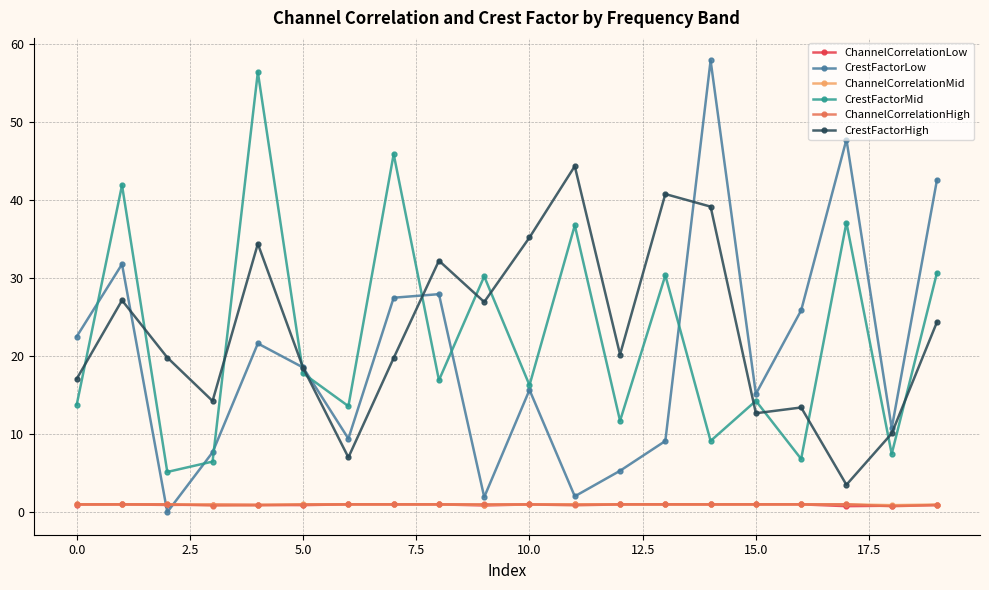

What is the difference between the maximum and second lowest values in the CrestFactorHigh series?

37.3